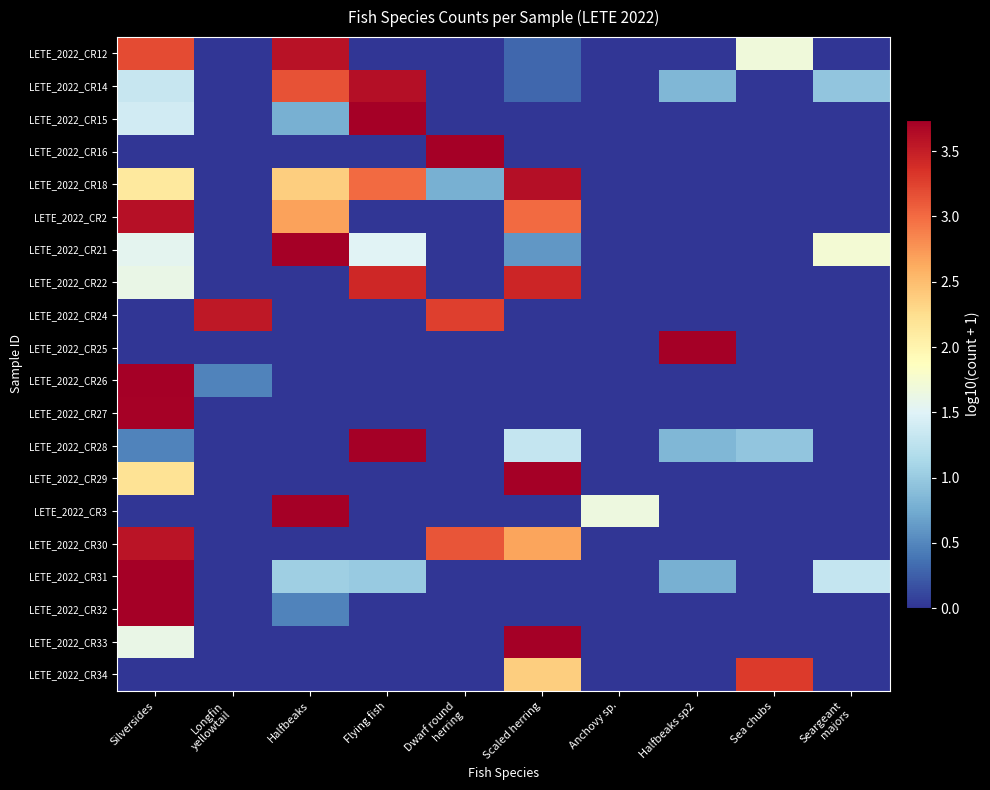

List the series in order of their peak value, lowest first.

LETE_2022_CR34, LETE_2022_CR22, LETE_2022_CR24, LETE_2022_CR30, LETE_2022_CR12, LETE_2022_CR2, LETE_2022_CR14, LETE_2022_CR18, LETE_2022_CR27, LETE_2022_CR29, LETE_2022_CR21, LETE_2022_CR31, LETE_2022_CR33, LETE_2022_CR3, LETE_2022_CR28, LETE_2022_CR15, LETE_2022_CR32, LETE_2022_CR25, LETE_2022_CR26, LETE_2022_CR16